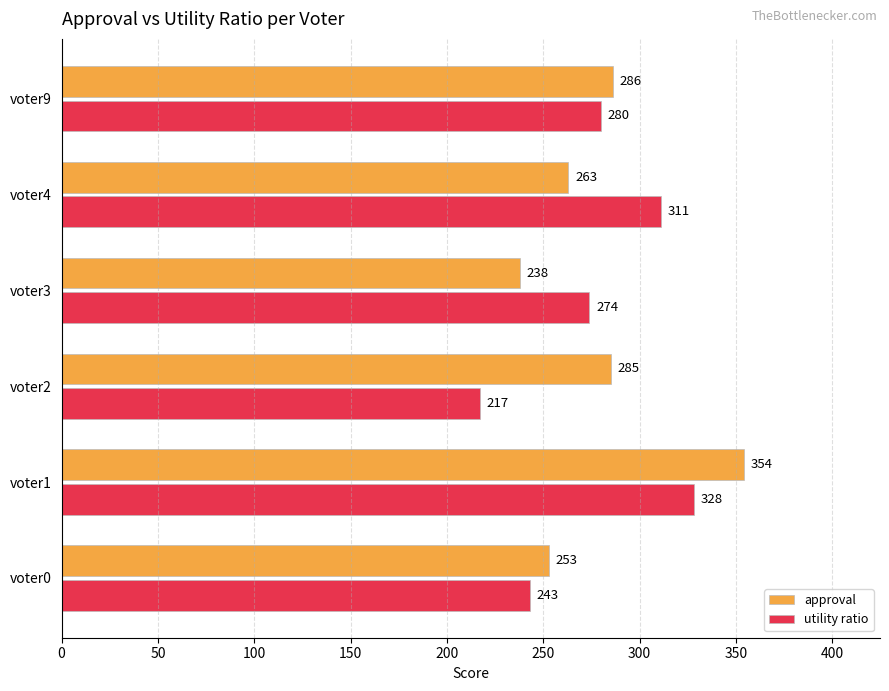

What is the difference between the maximum and minimum values in the utility ratio series?

111